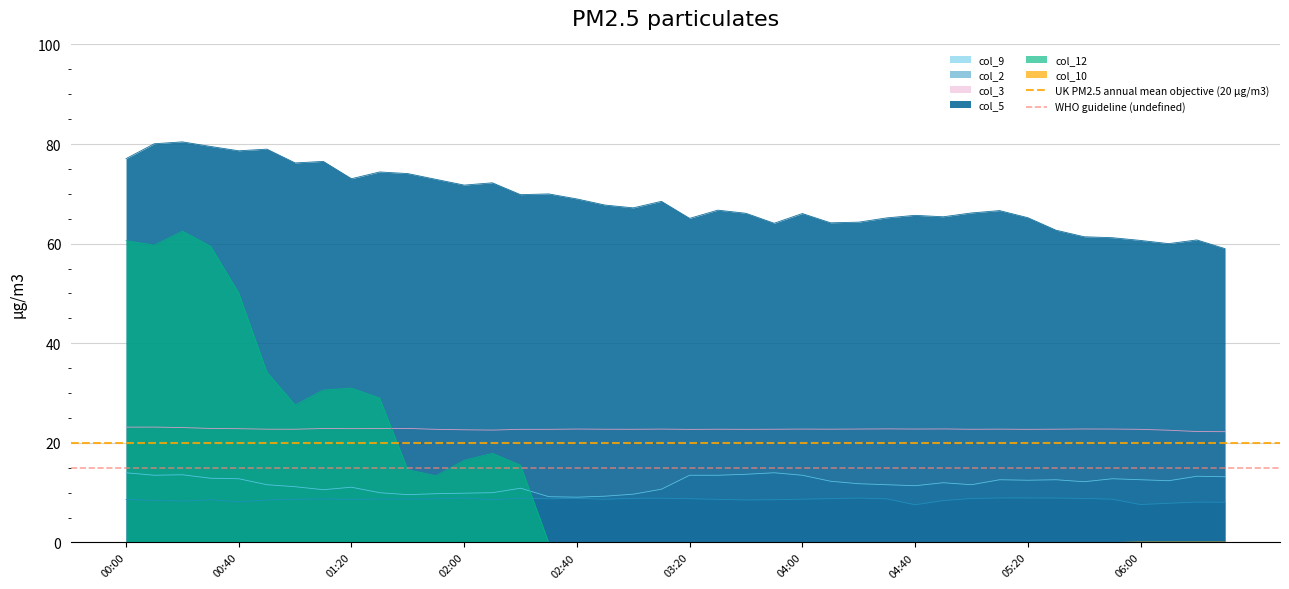

True or false: WHO guideline (undefined) has a value of 7 at 00:00.

False